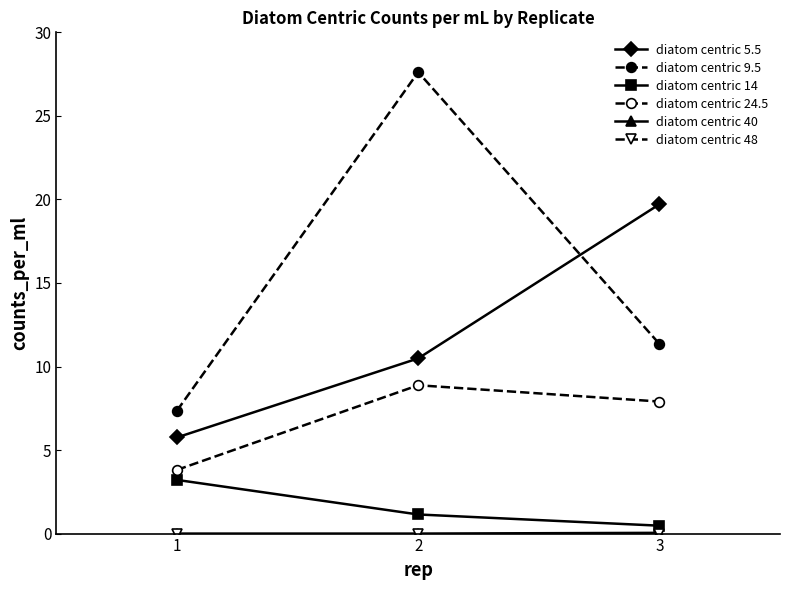

Is this an area chart (filled region under the line)?

No